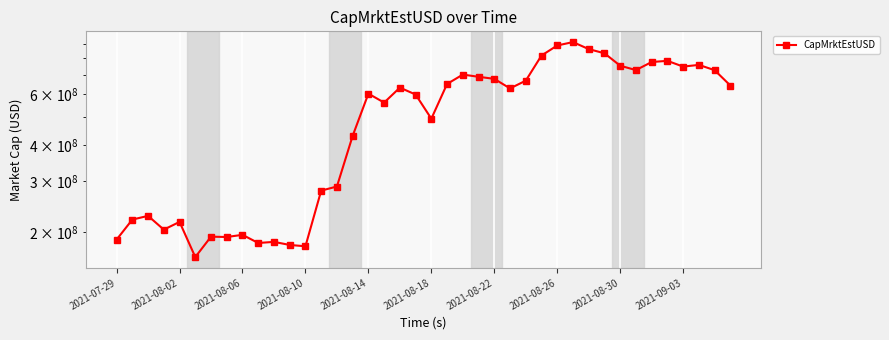

What is the sum of the values at 2021-08-06 and 32?

982290862.5